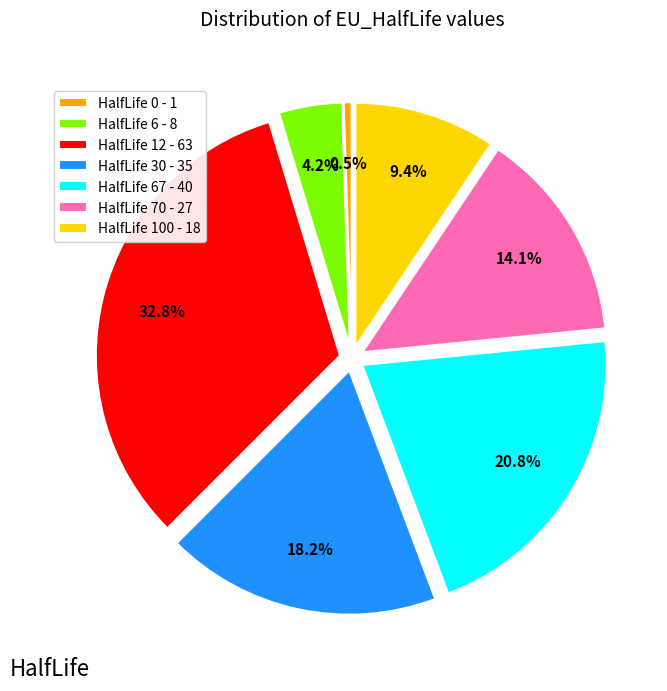

Between HalfLife 67 - 40 and HalfLife 6 - 8, which is larger?

HalfLife 67 - 40